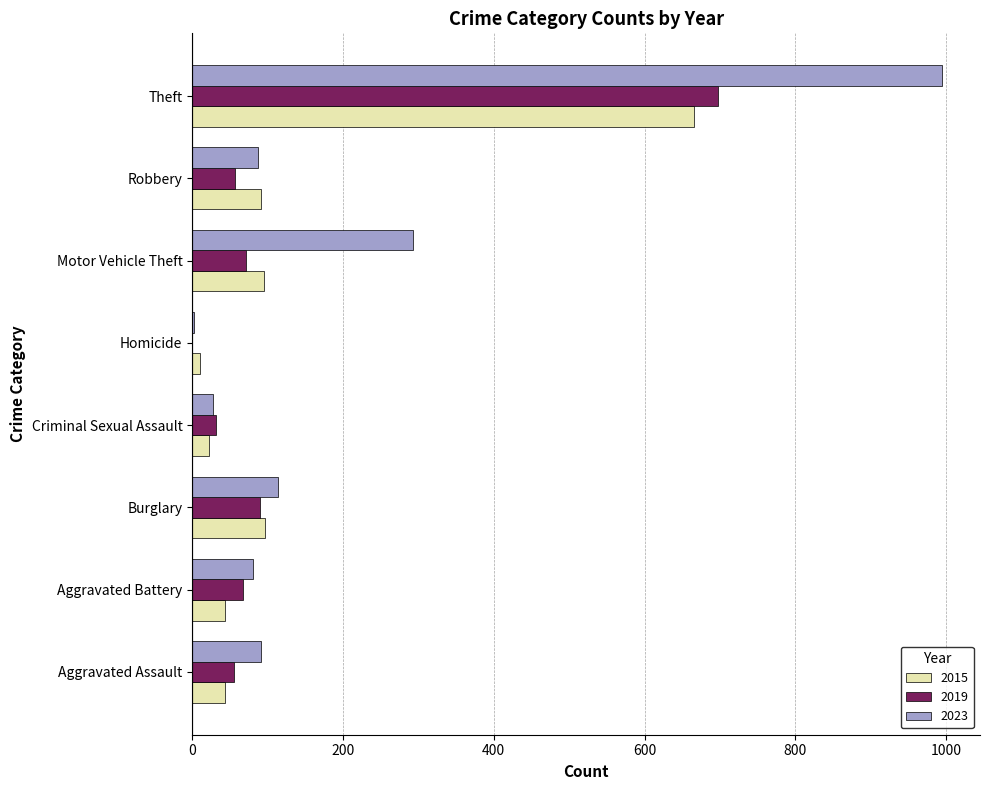

Is it true that 2019 equals 132 at Burglary?

False